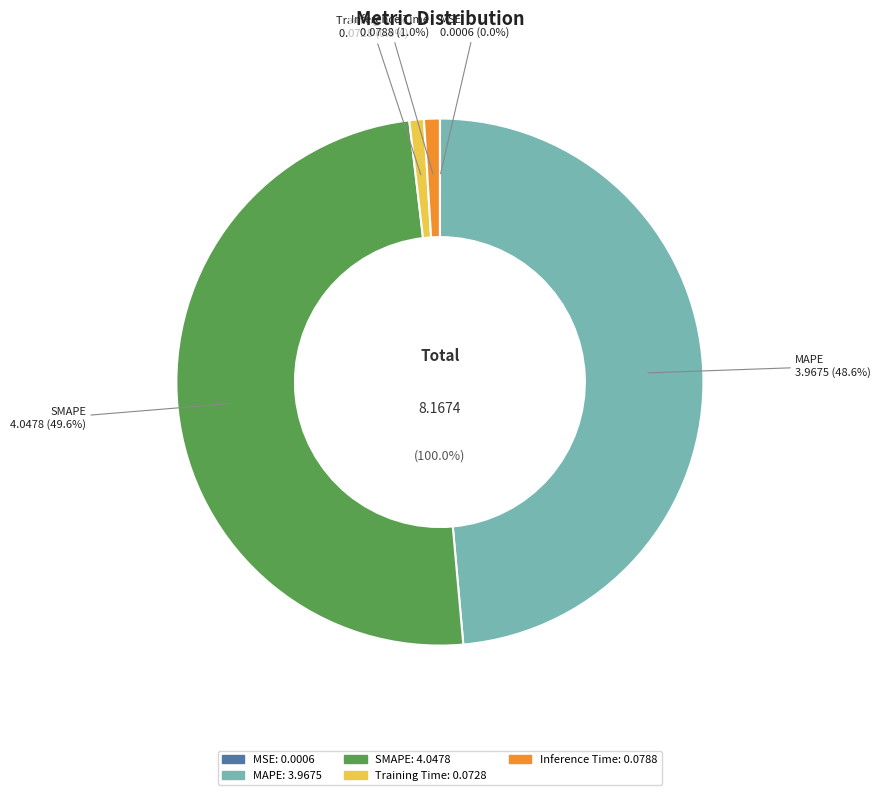

What is the total percentage of Inference Time and Training Time?

1.9%